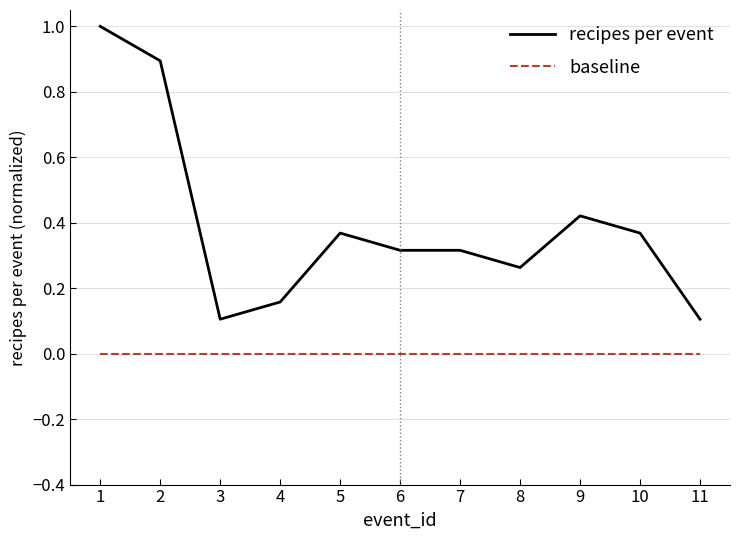

True or false: recipes per event and baseline intersect in this chart.

False